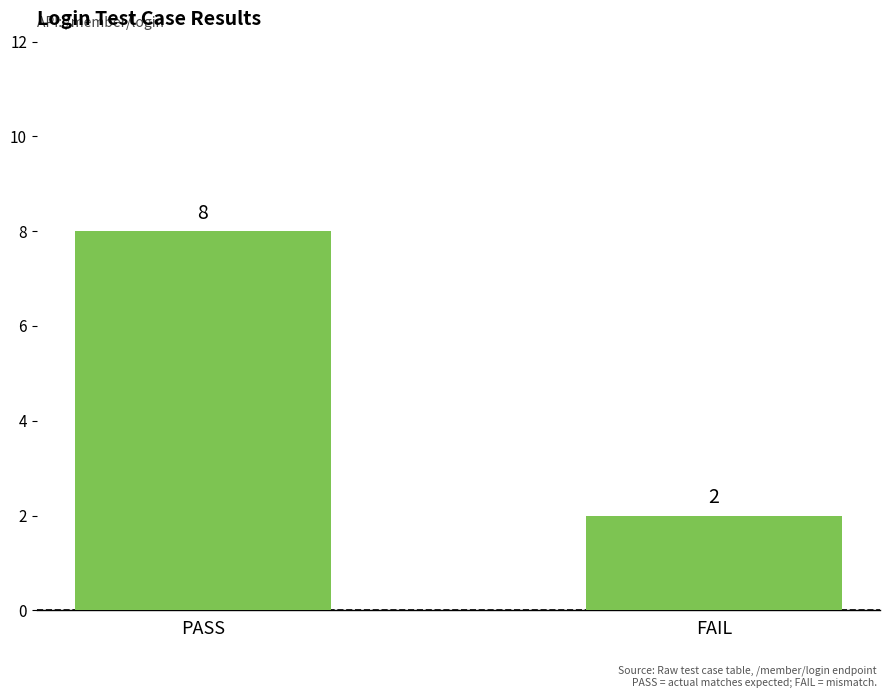

The chart shows a value of 8 at PASS. True or false?

True